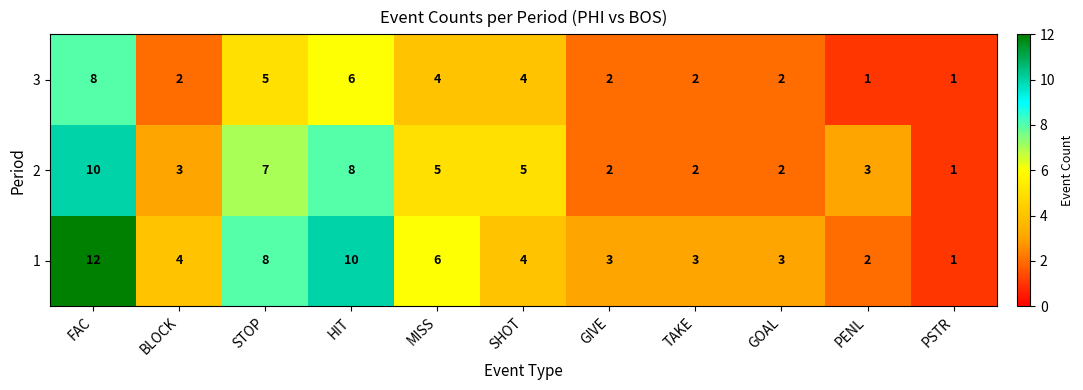

What is the maximum value for 3?

8